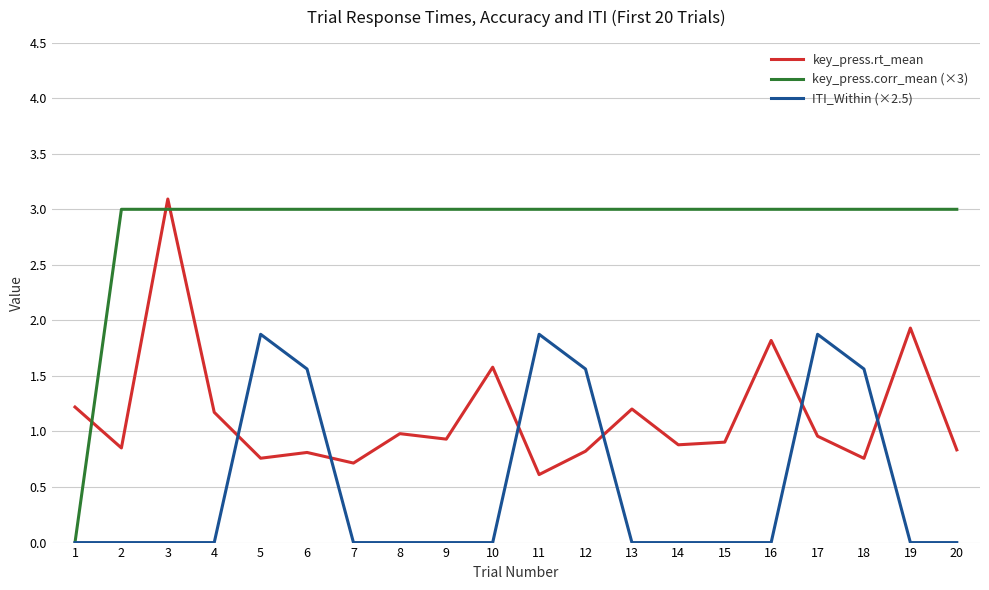

Count the number of categories in the chart.

20